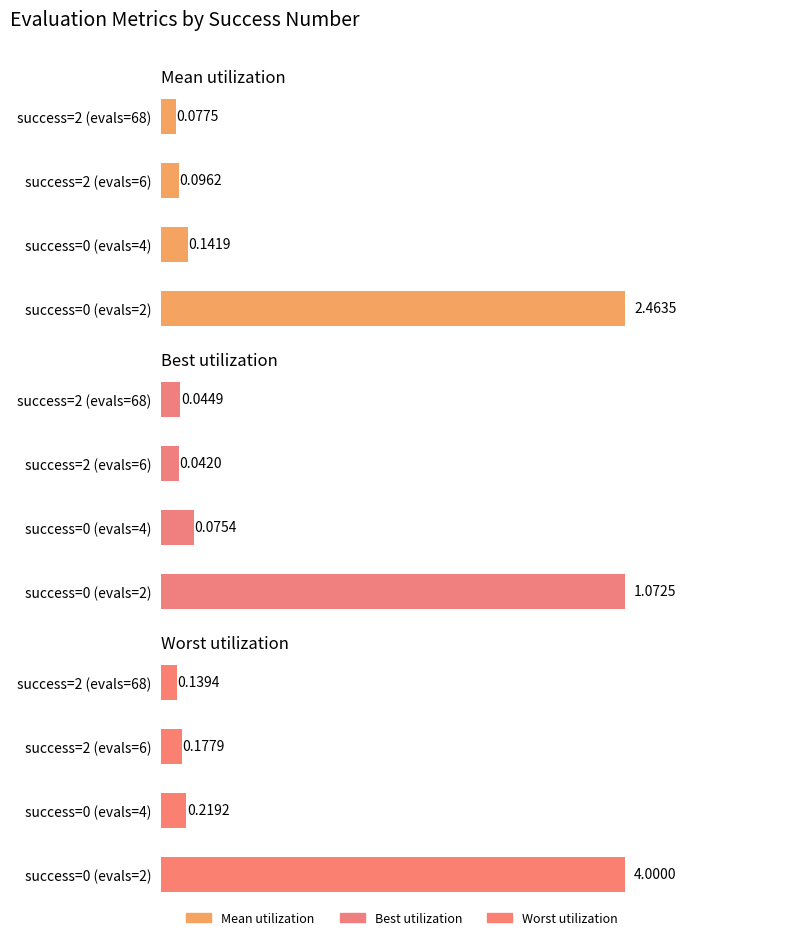

What is the value of the Mean utilization bar at the 3rd from the left?

0.1